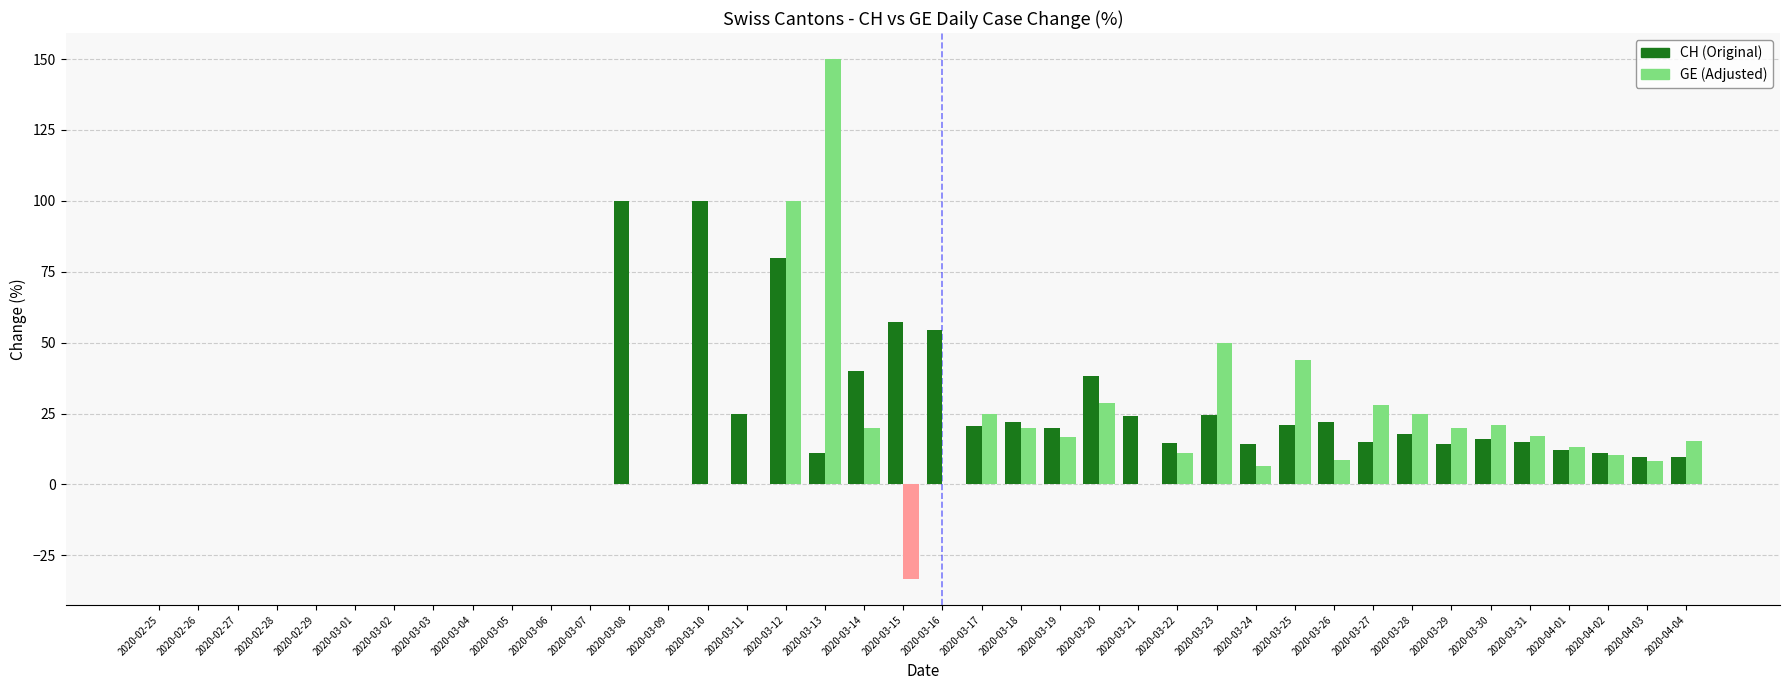

Is it true that CH (Original) equals 23.0 at 2020-03-31?

False